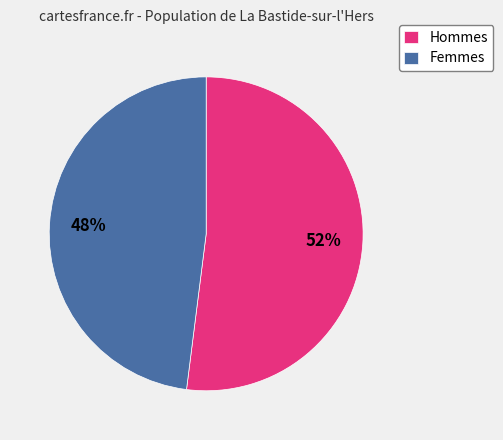

Is there any slice that represents more than half of the pie?

Yes